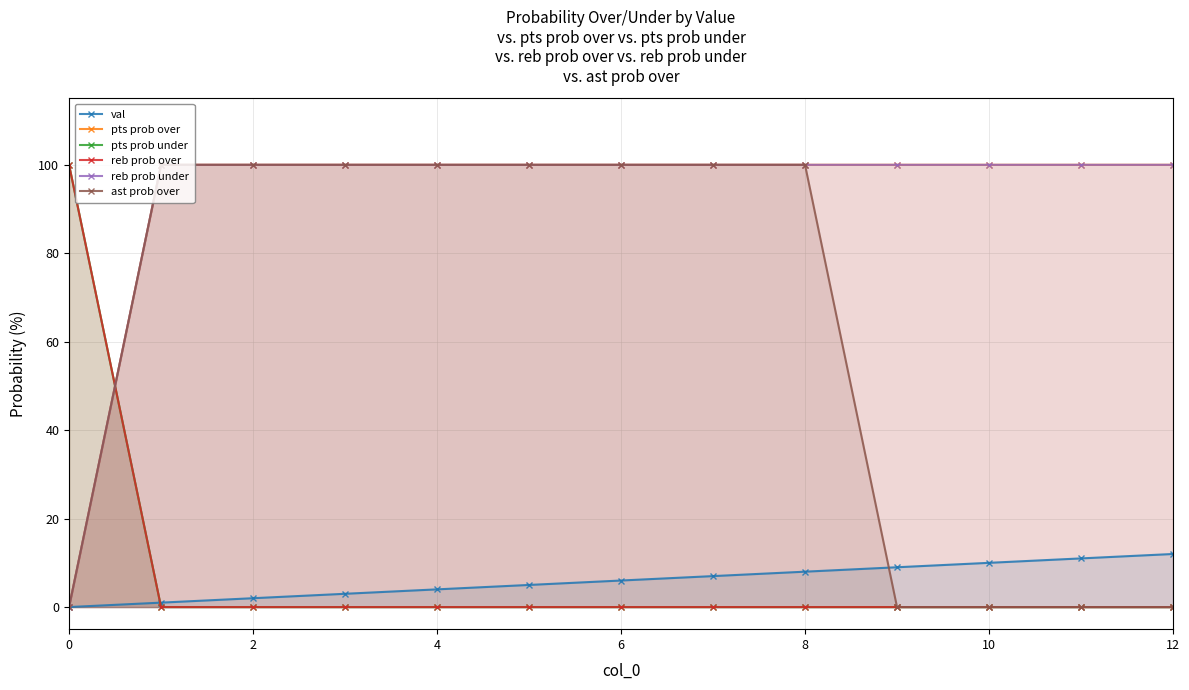

After their last crossing, which series has the higher values: pts prob over or pts prob under?

pts prob over